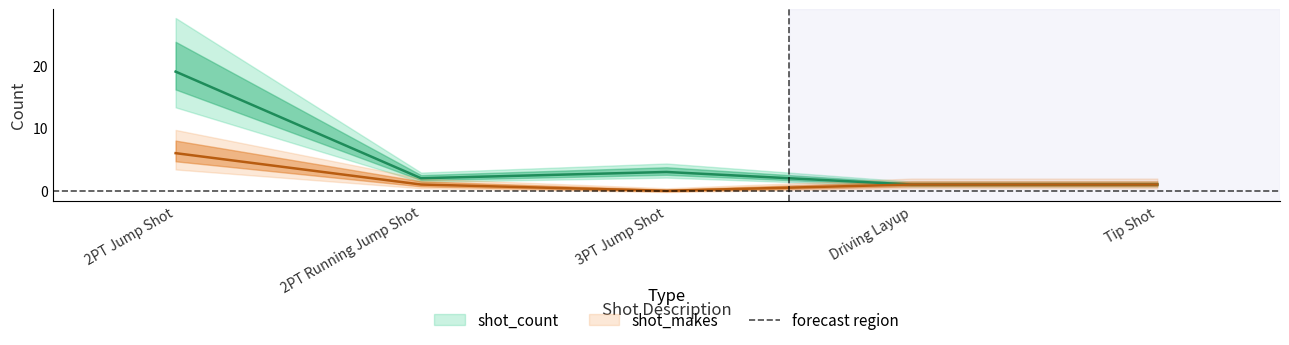

What position from the right is Tip Shot?

1